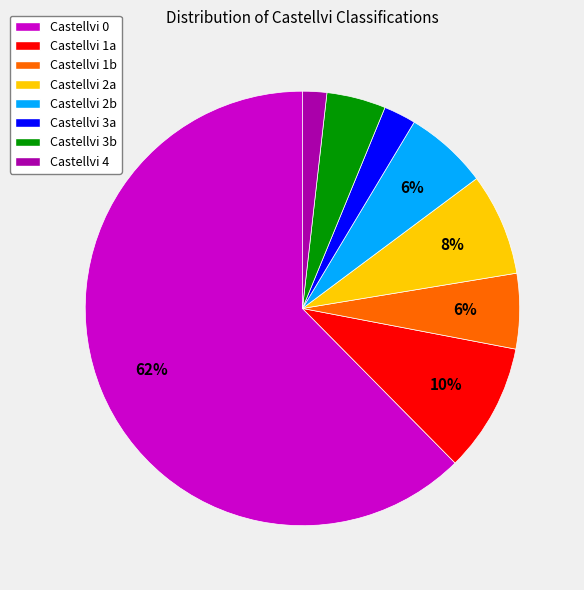

Count the number of slices in the pie.

8